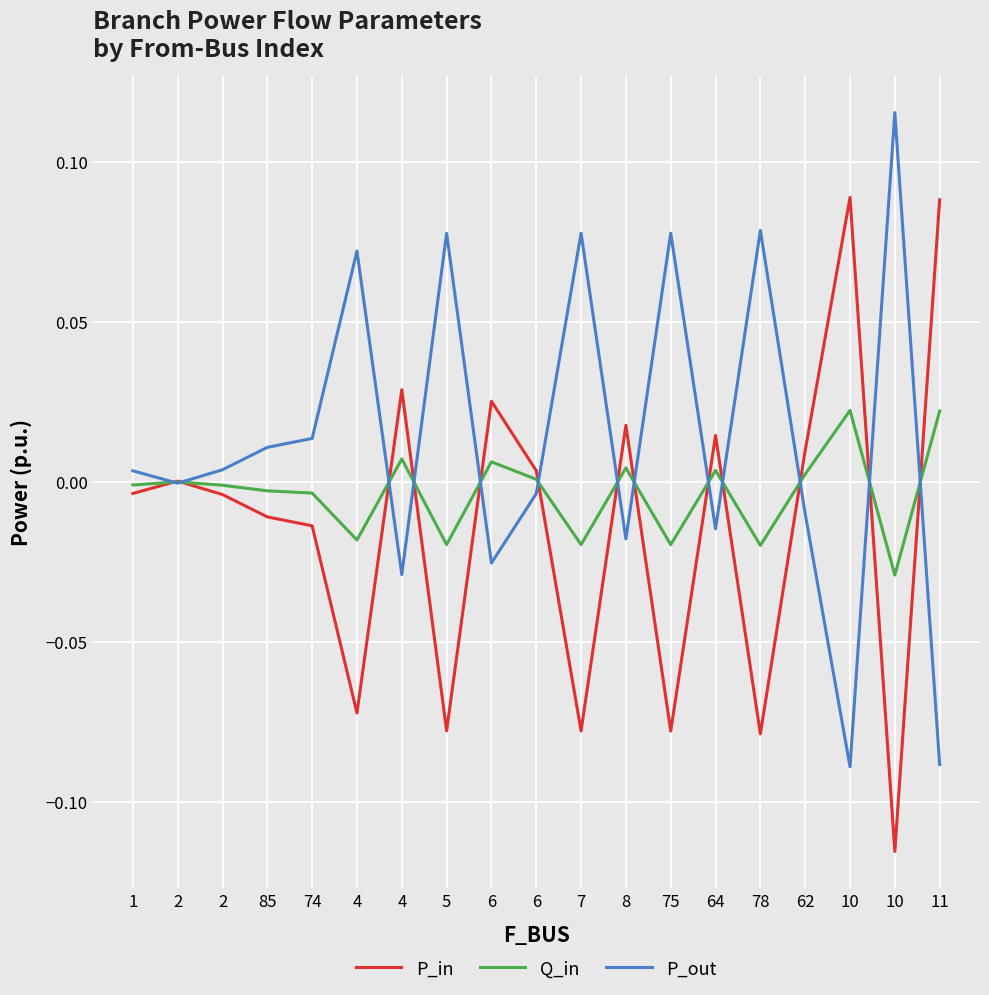

In Q_in, how many points are lower than both neighbors (excluding endpoints)?

6